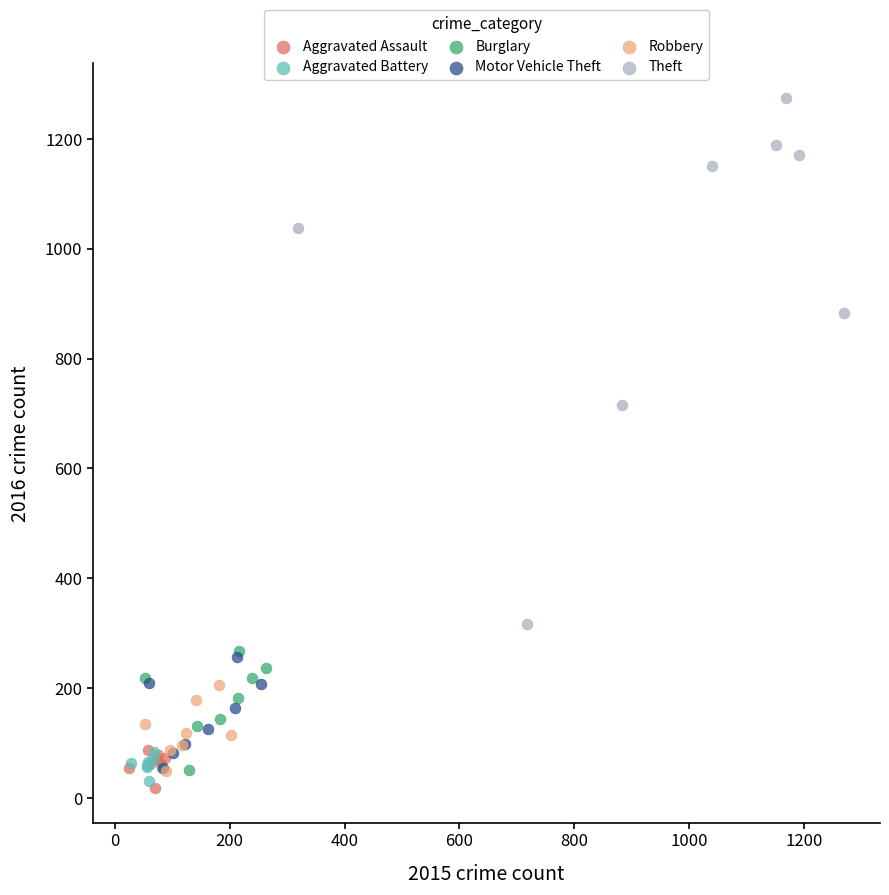

Which series reaches the maximum Y coordinate?

Theft